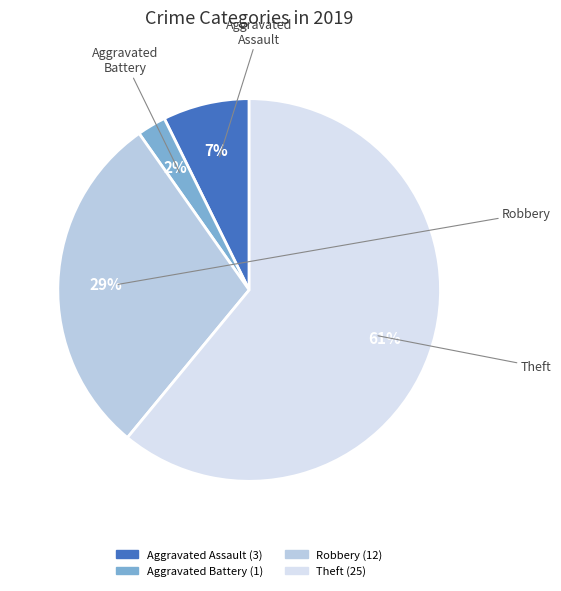

To the nearest percent, what is the difference between the Robbery and Aggravated Battery slice percentages?

27%